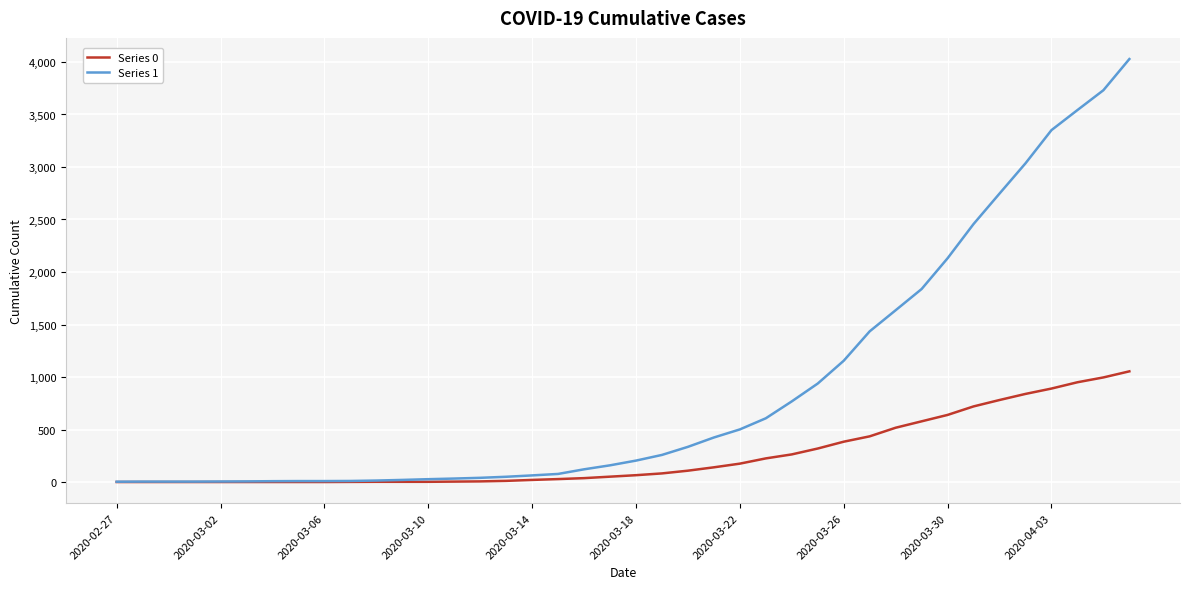

Which series has the largest total across all categories?

Series 1